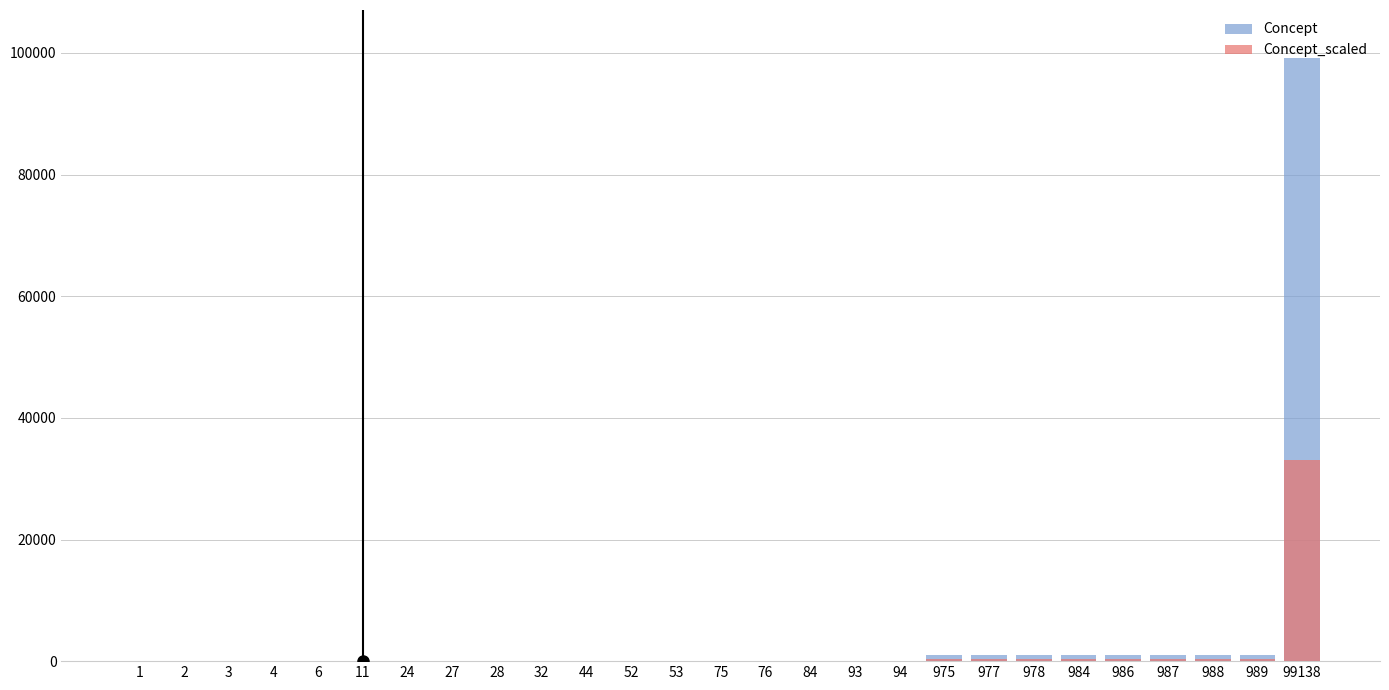

What are all the series names shown in the legend?

Concept, Concept_scaled